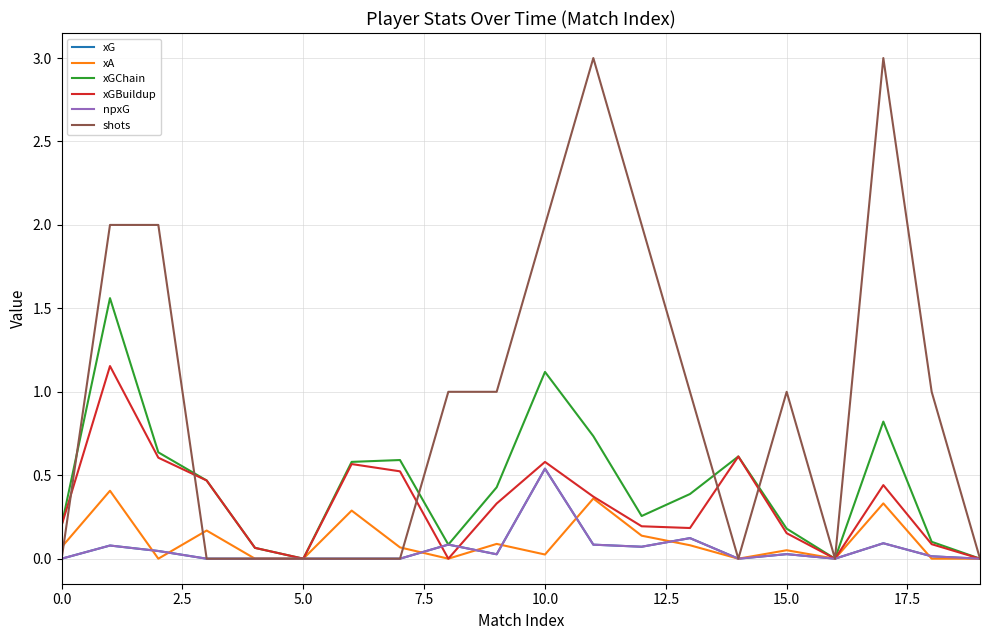

Is this an area chart (filled region under the line)?

No